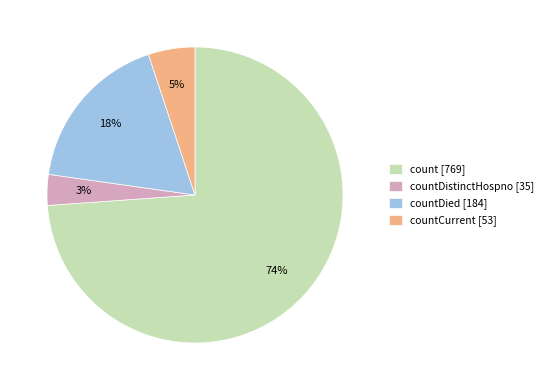

Is the sum of count [769] and countDistinctHospno [35] greater than half?

Yes